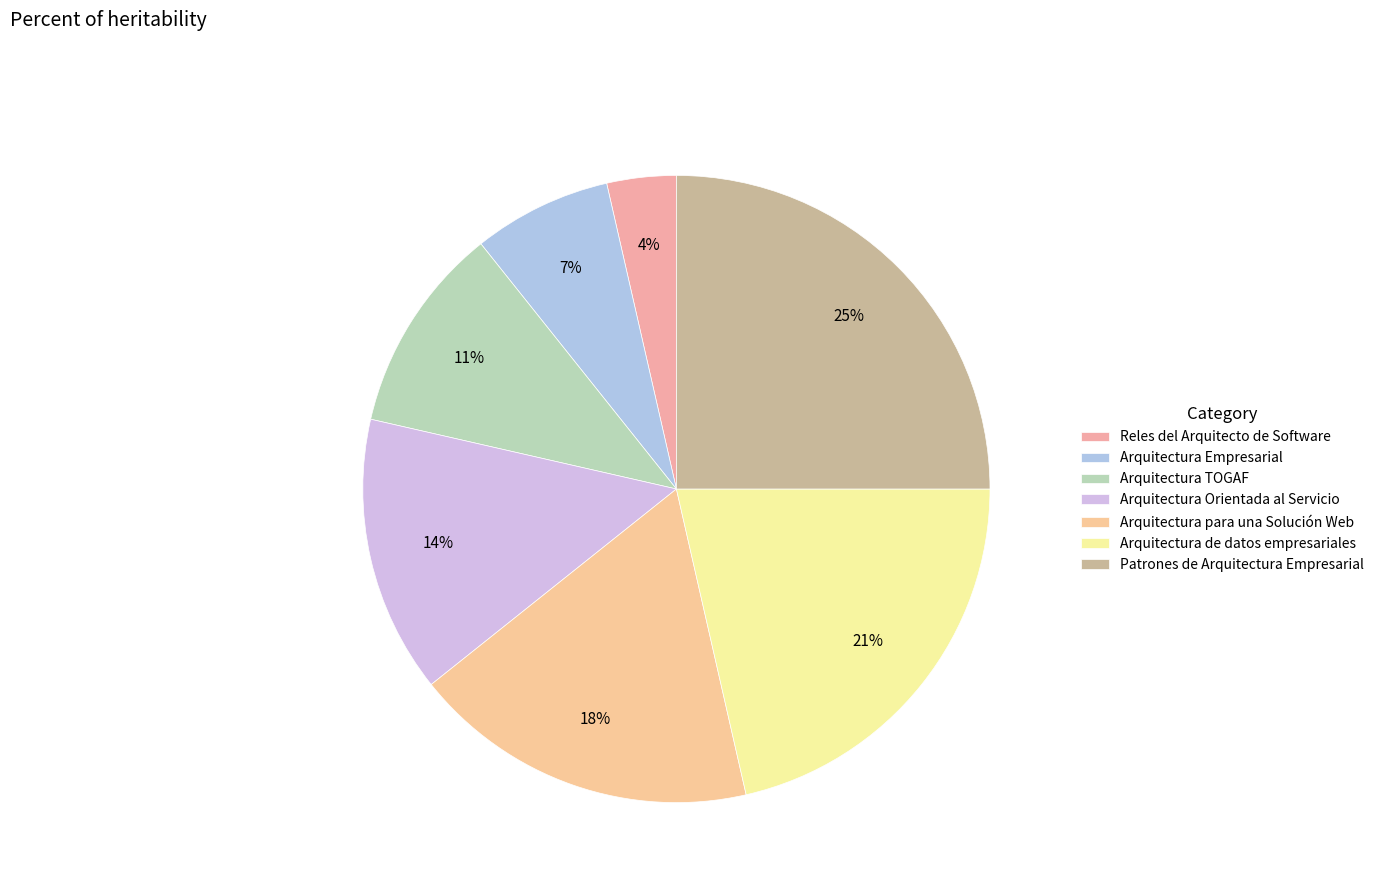

To the nearest percent, what is the difference between the largest and smallest slice percentages?

21%